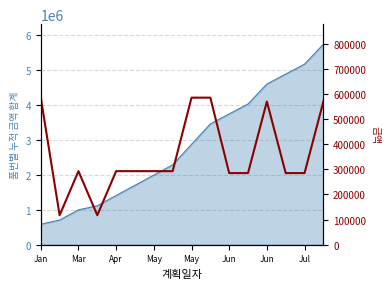

What is the smallest value displayed?

117040